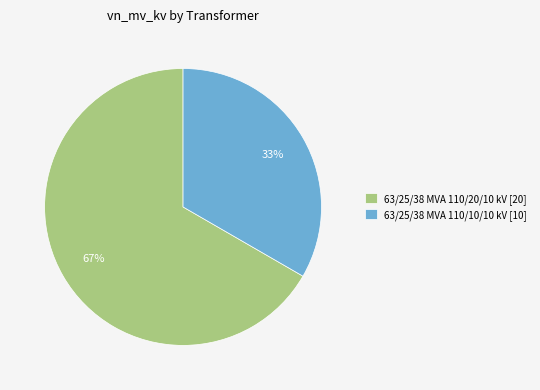

Is 63/25/38 MVA 110/20/10 kV the majority of the pie?

Yes